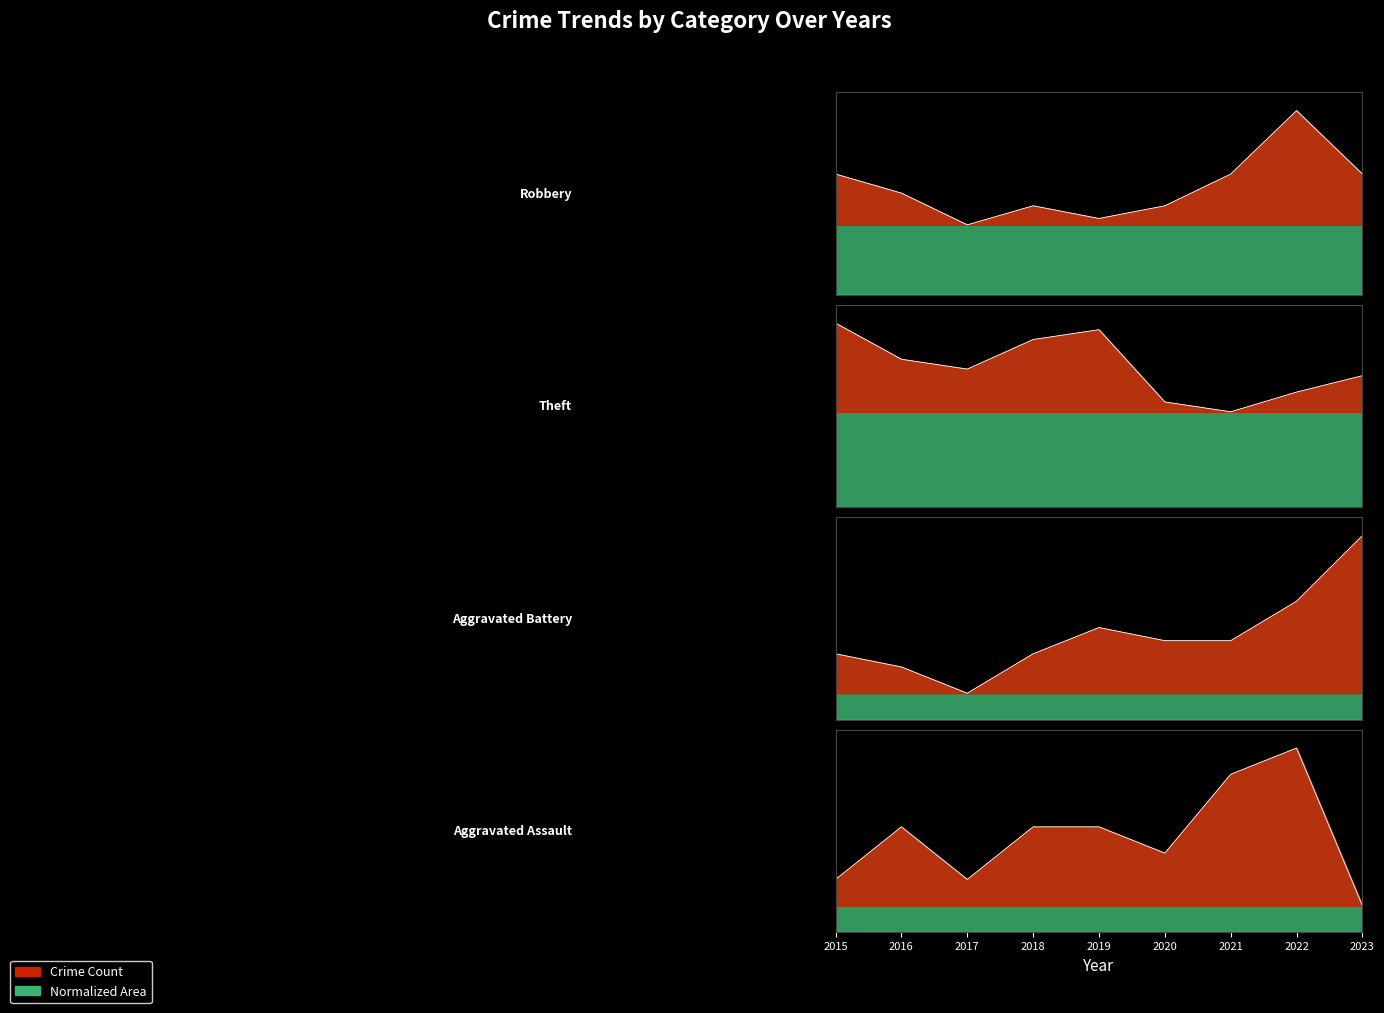

What is the value of the Theft point at the 2nd from the left?

0.8